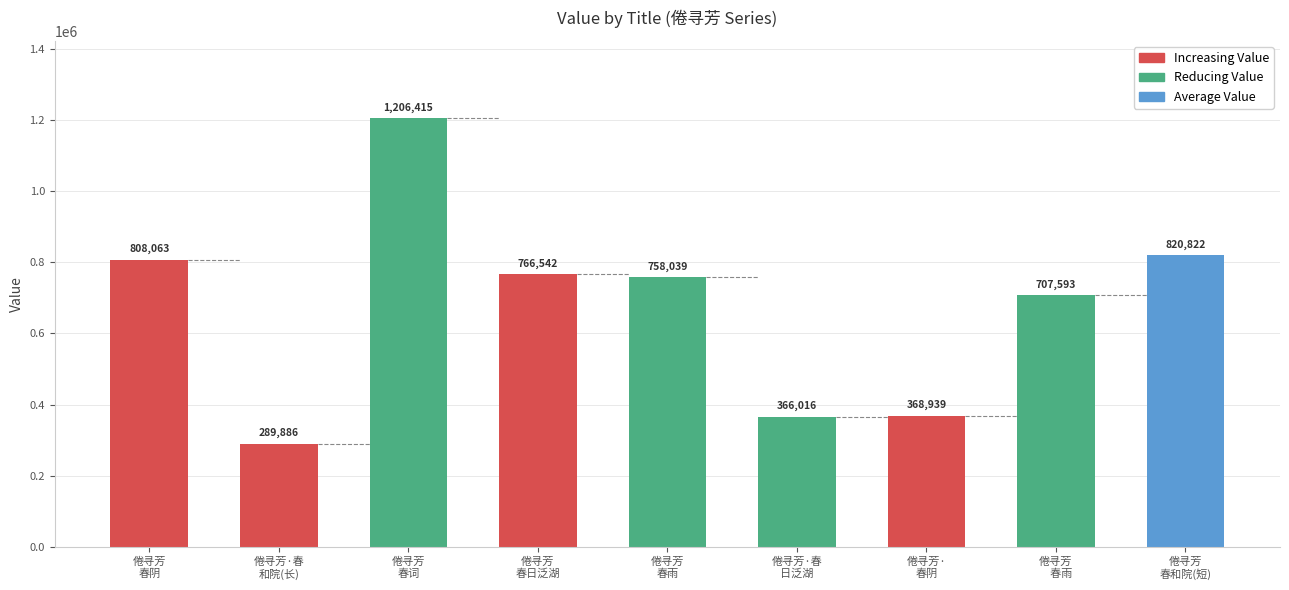

What is the minimum value shown in the chart?

289886